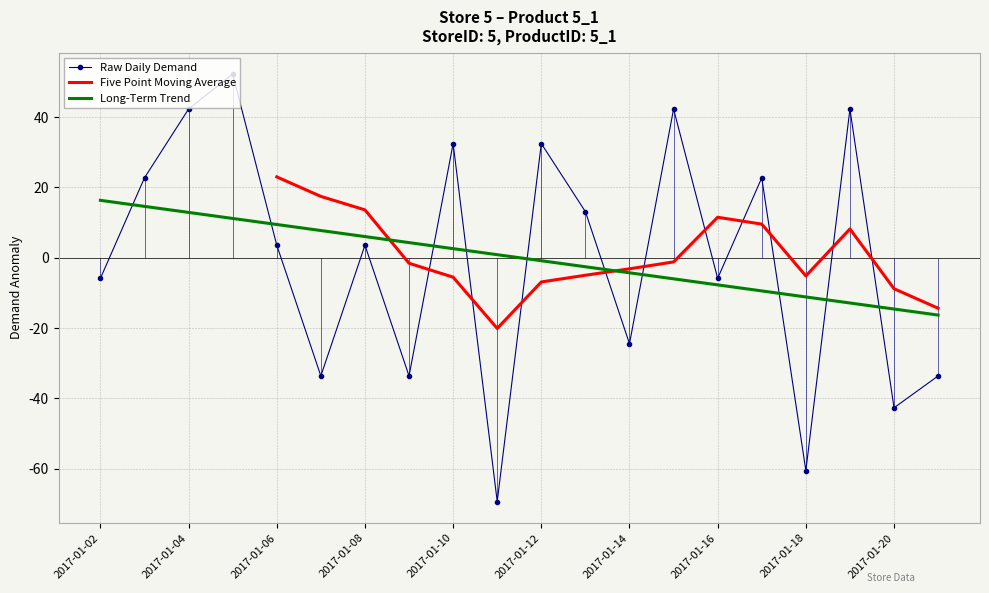

What is the sum of the values at 2017-01-02 and 2017-01-04?

36.4